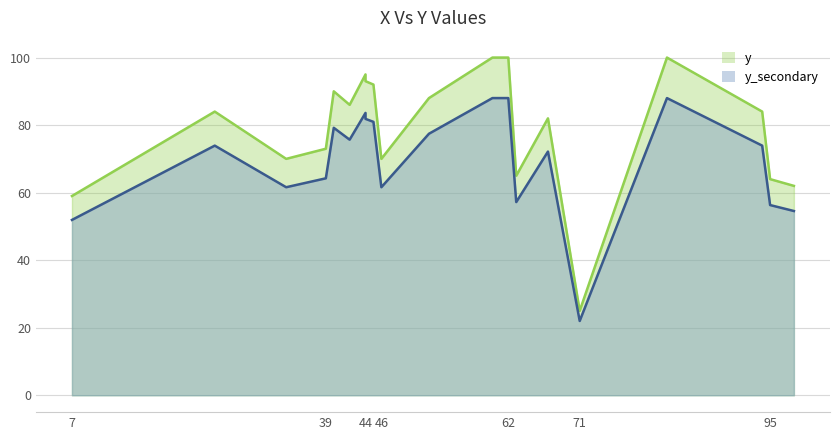

Between 44 and 98, which is larger?

44